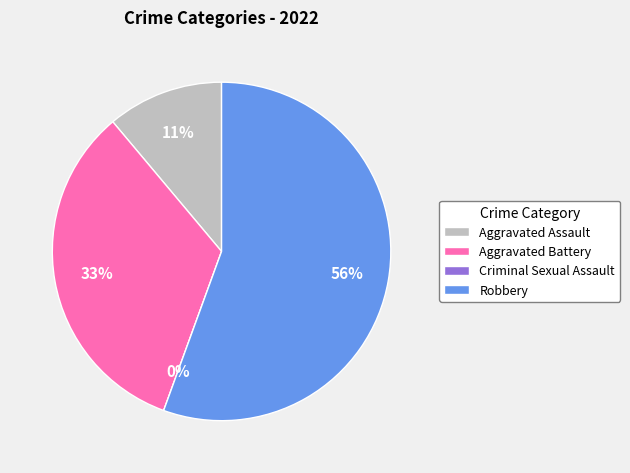

Count the number of slices in the pie.

4